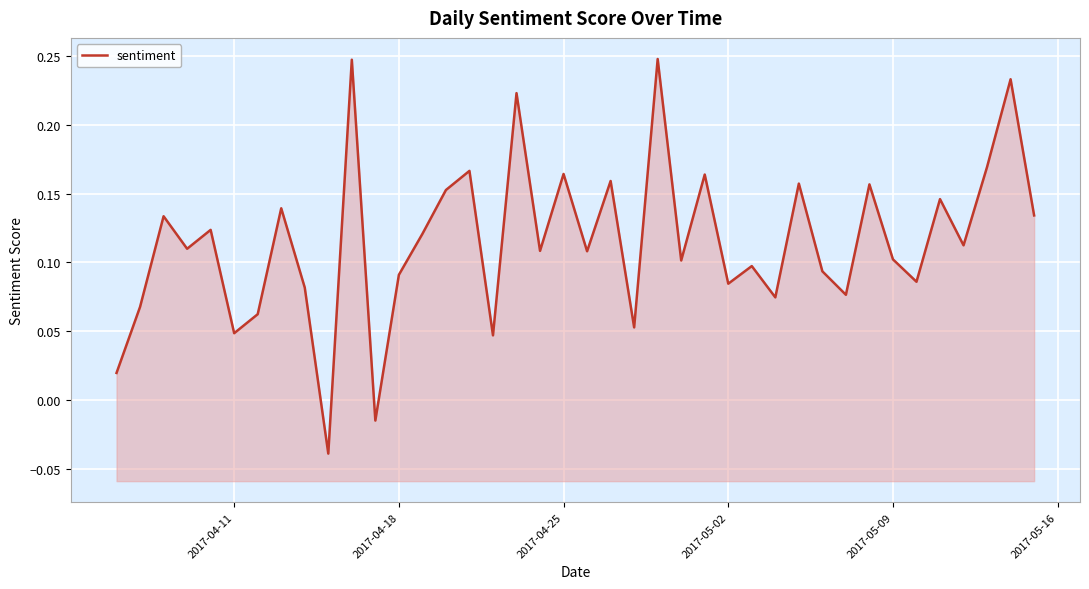

What is the value of the 39th point from the left?

0.2